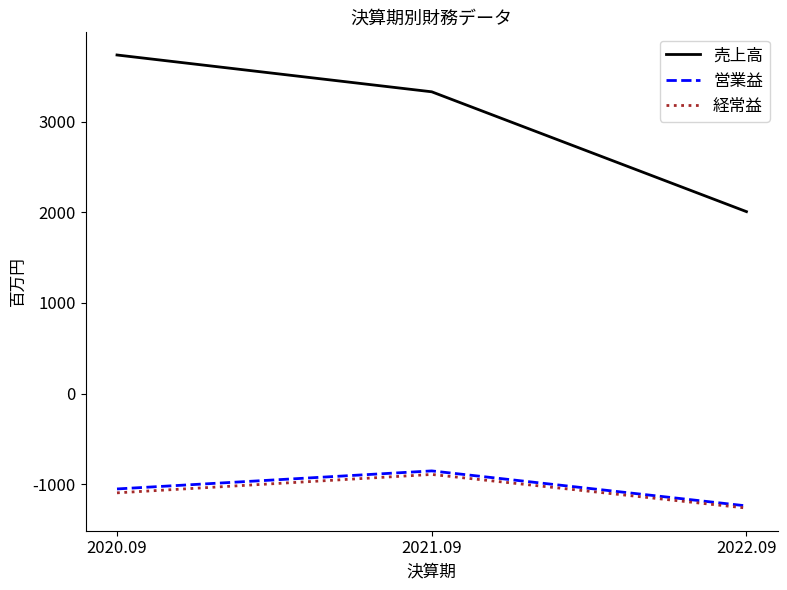

The 経常益 series shows -1312 at 2021.09. True or false?

False